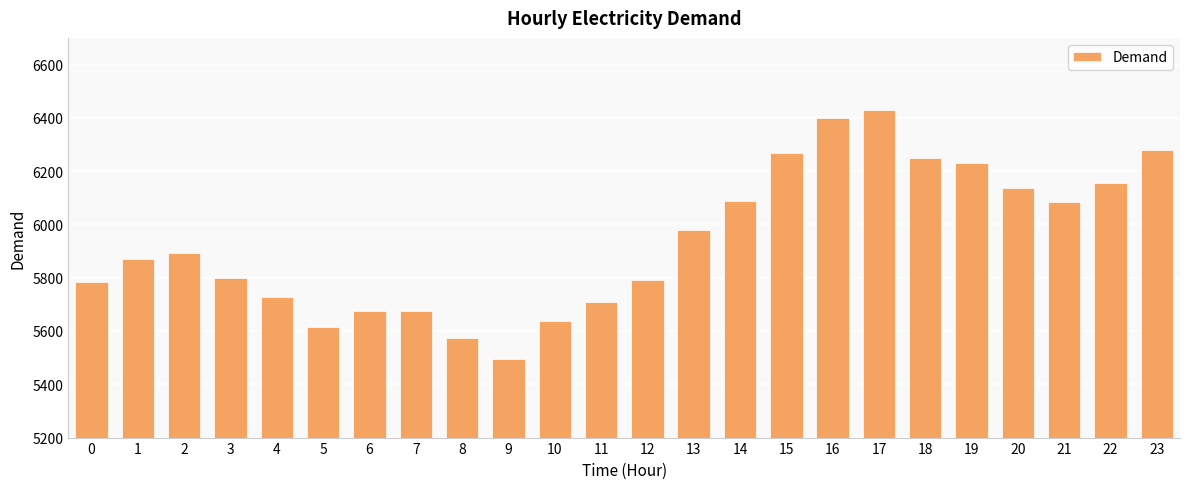

What is the average value?

5940